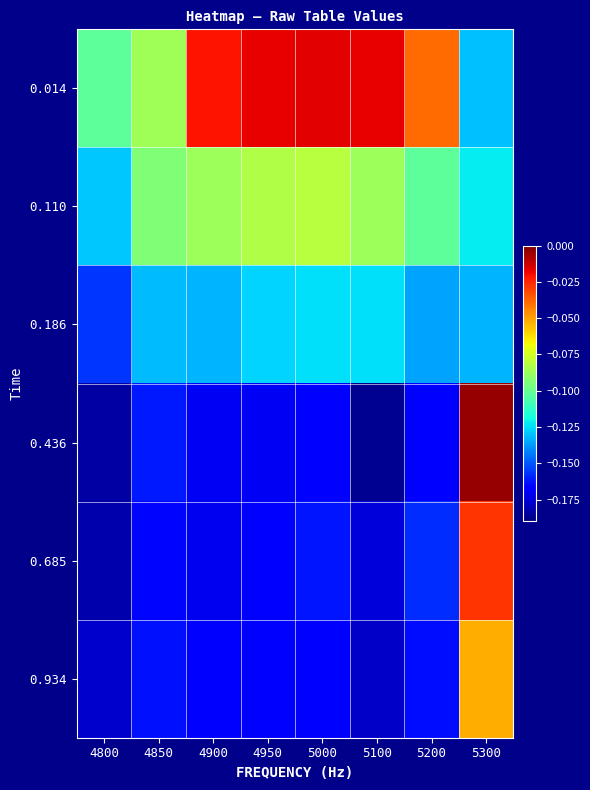

At which category is the sum across all series the highest?

5300